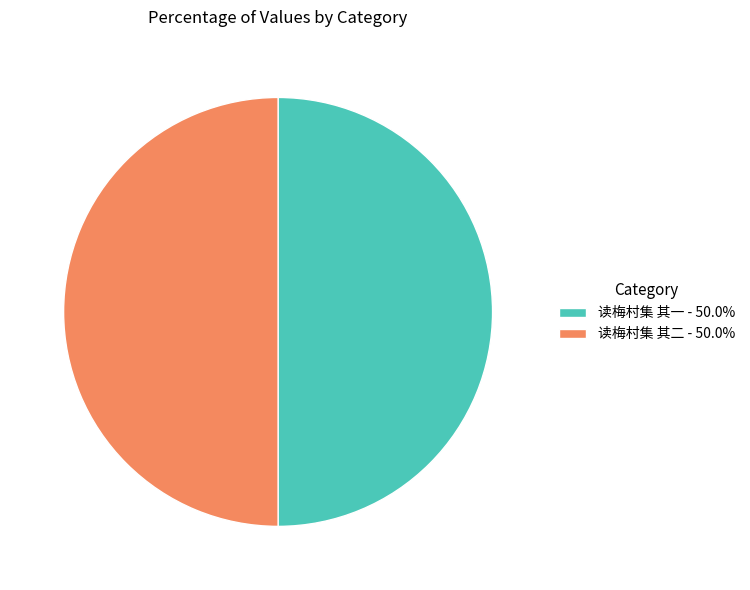

Do 读梅村集 其二 - 50.0% and 读梅村集 其一 - 50.0% together represent more than half of the pie?

Yes